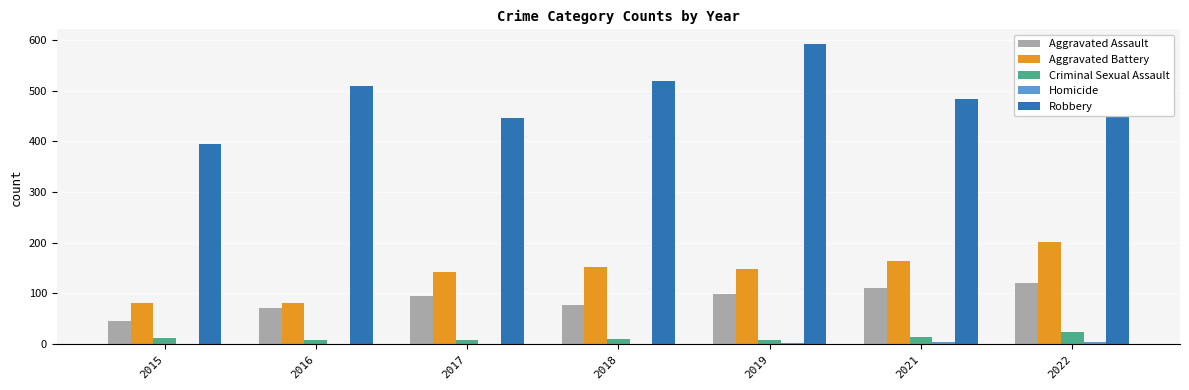

Which label corresponds to the largest value in the chart?

2019